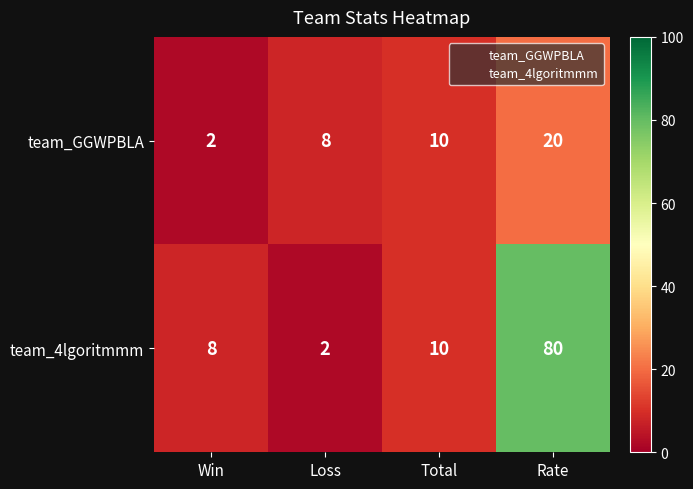

Count the number of data series in this chart.

2